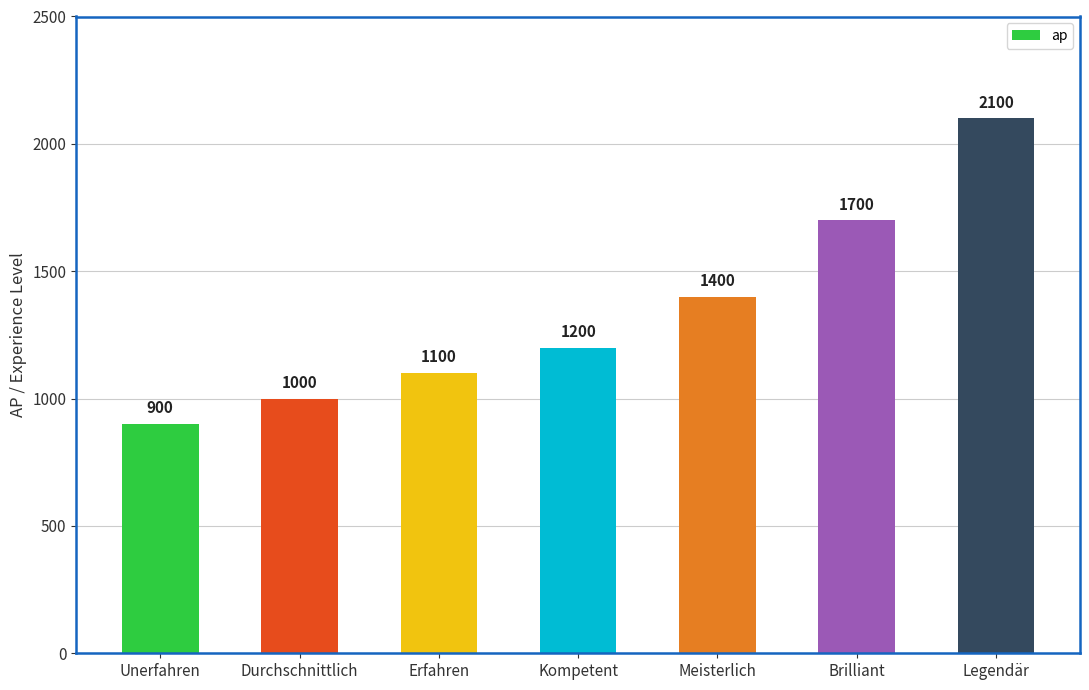

At which label is the value closest to 1500?

Meisterlich